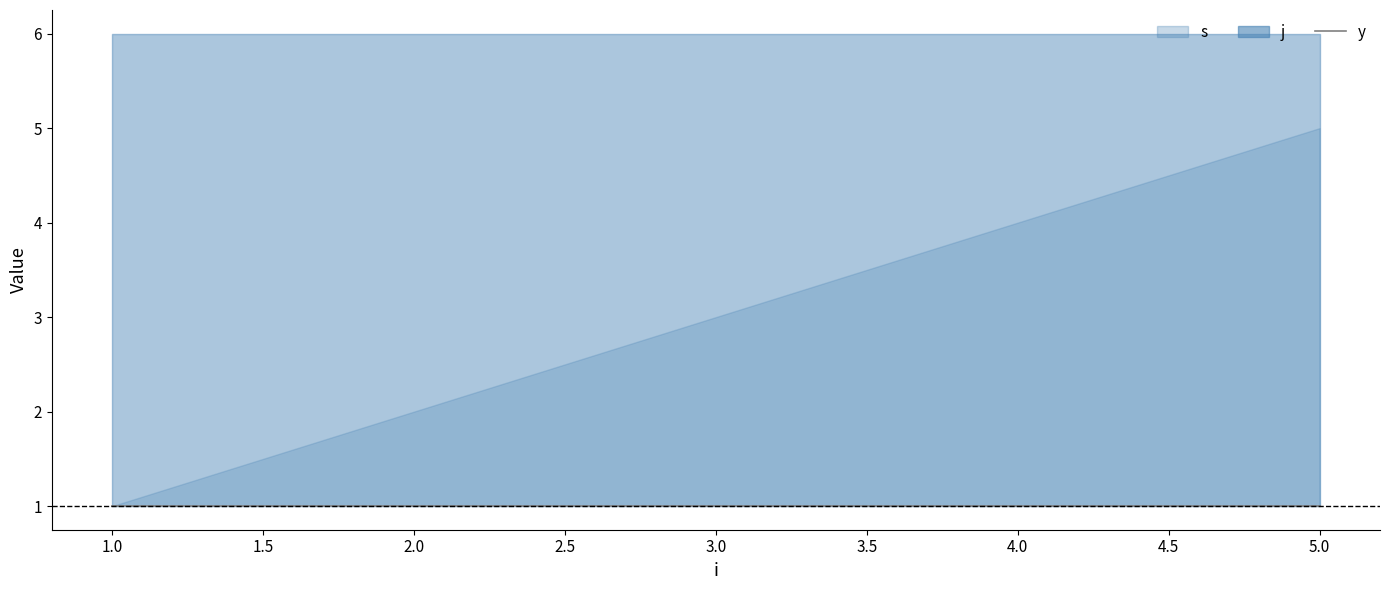

Where is s nearest to the value 3?

3